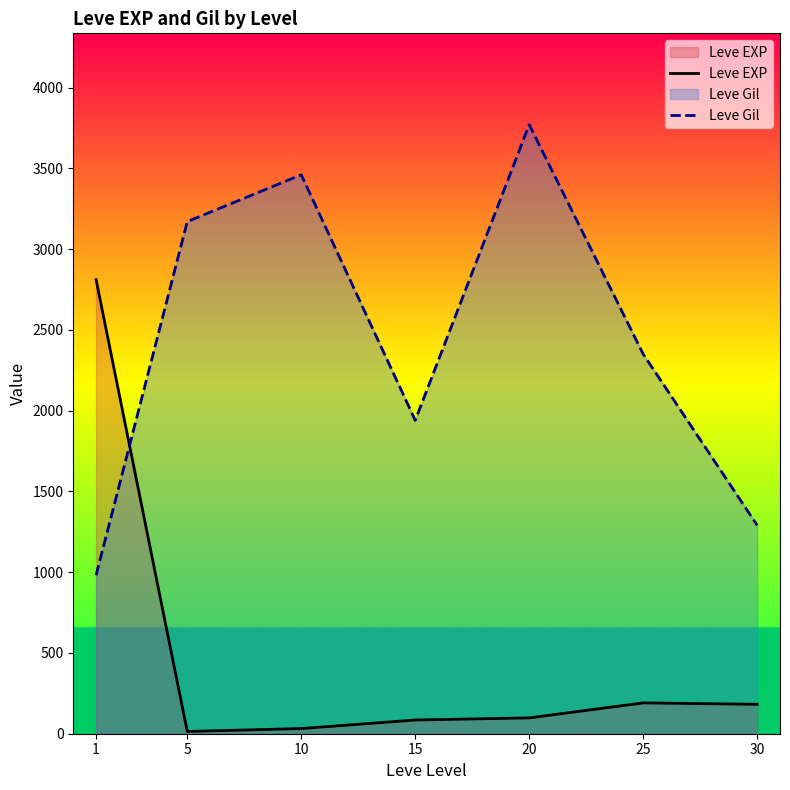

At which category does the chart reach its minimum across all series?

5